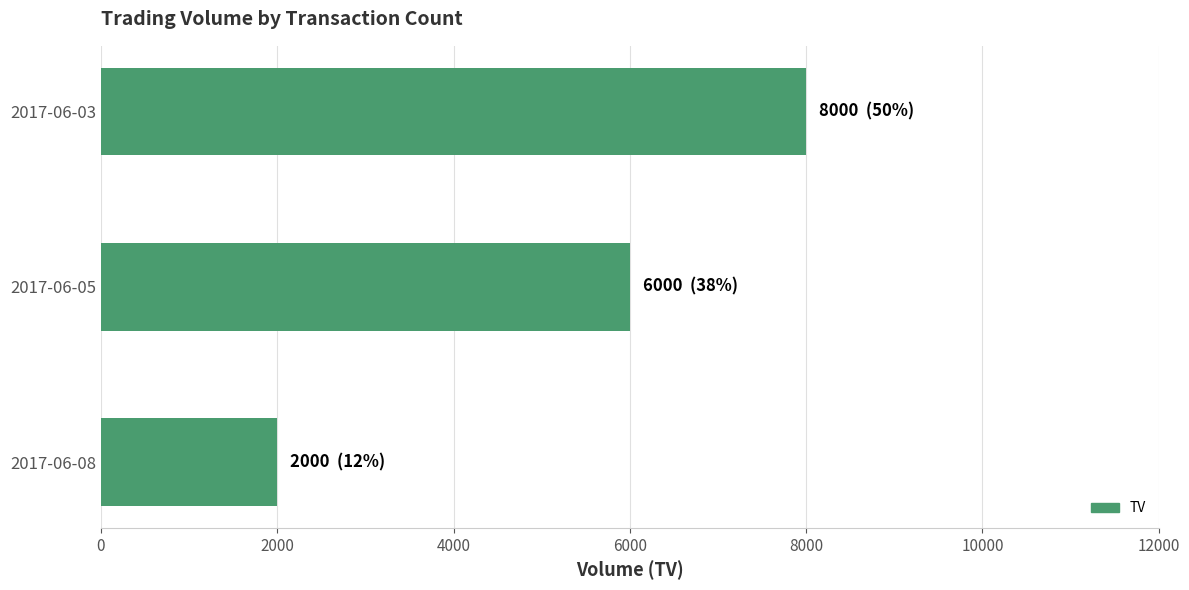

Reading bottom to top, extract all data points from this chart.

2000	6000	8000